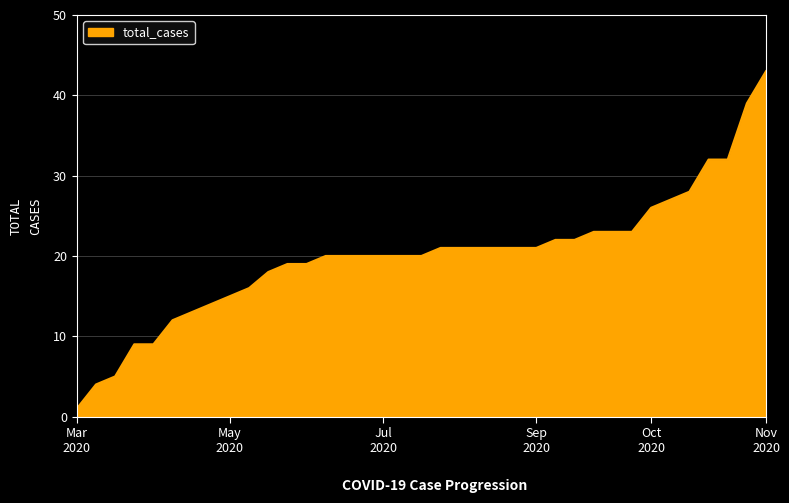

What is the difference between the maximum and minimum values?

42